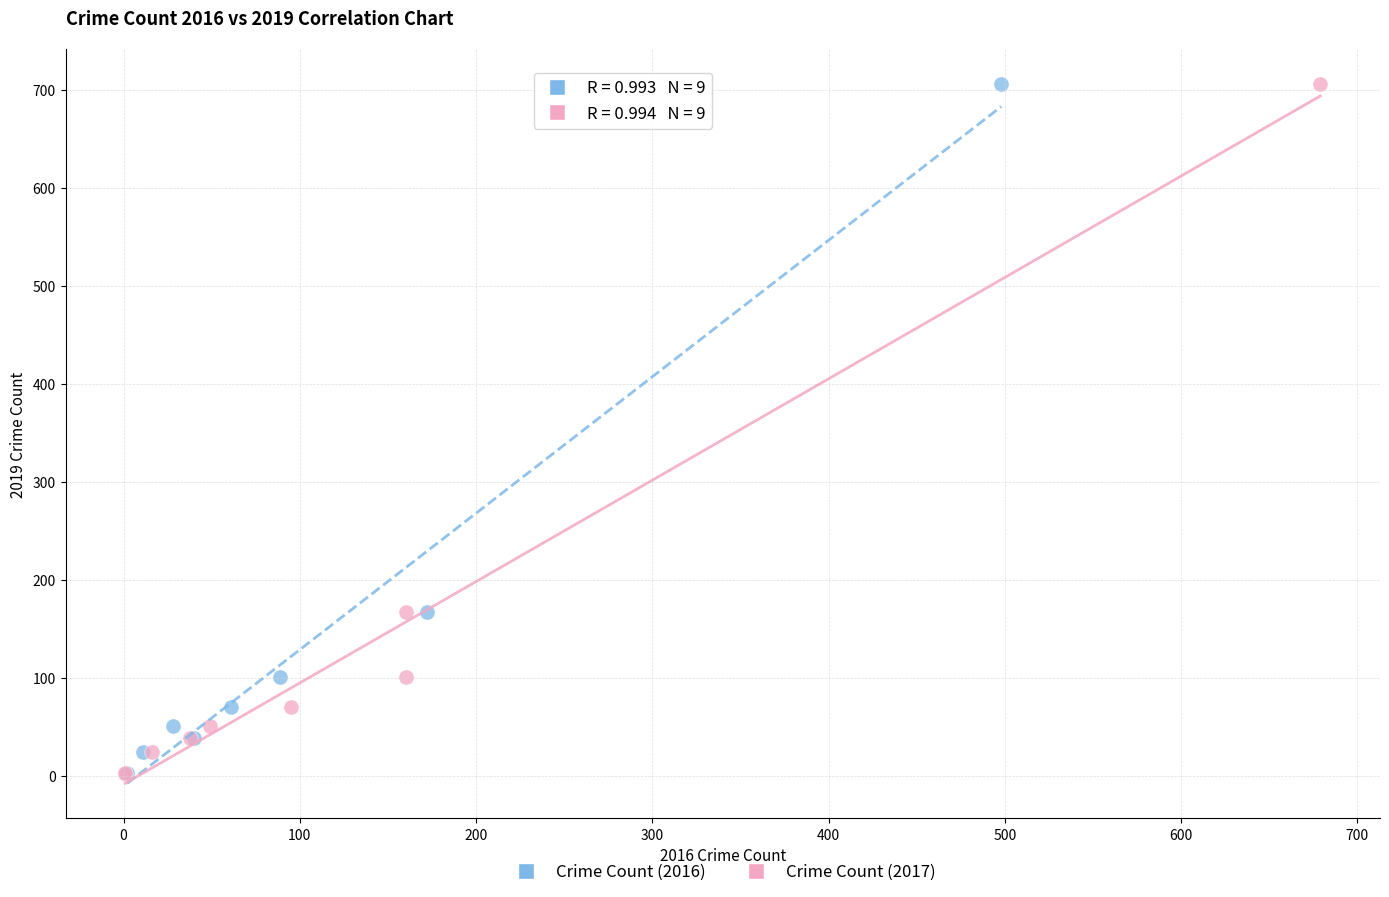

What are all the series names shown in the legend?

Crime Count (2016), Crime Count (2017)